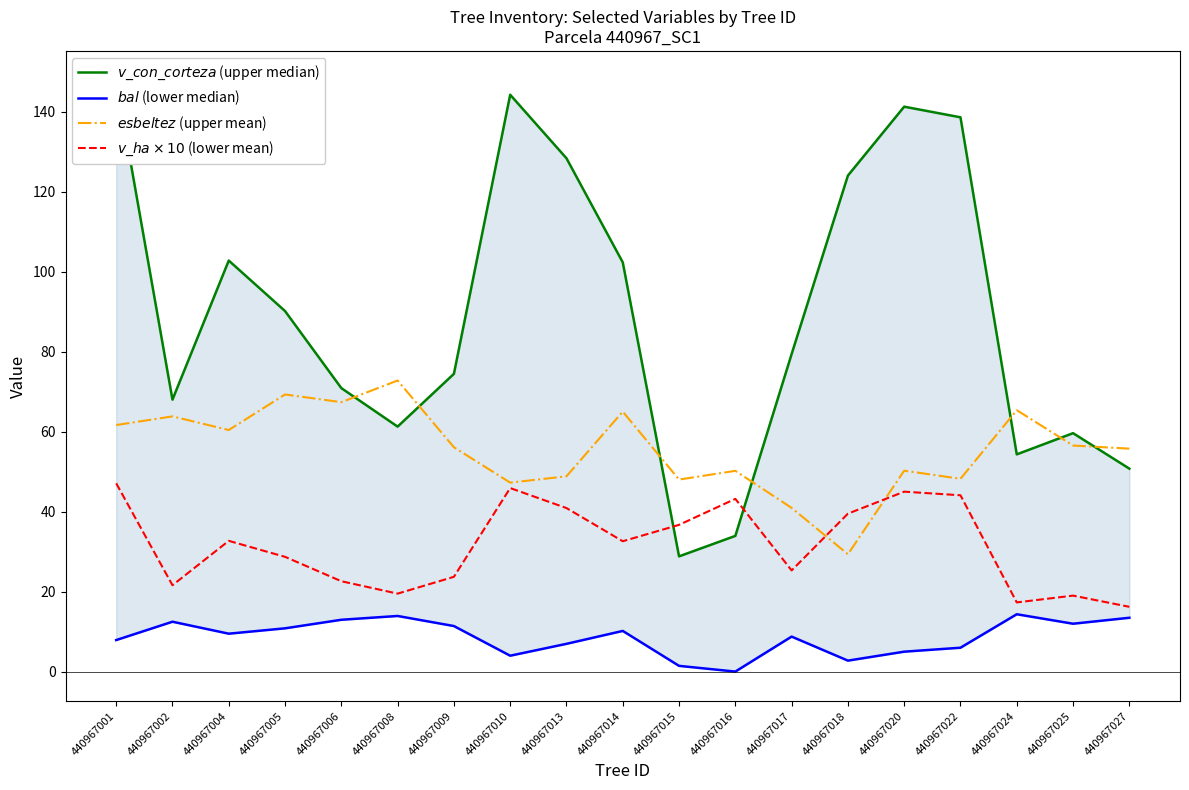

What is the average value of the $bal$ (lower median) series?

8.6